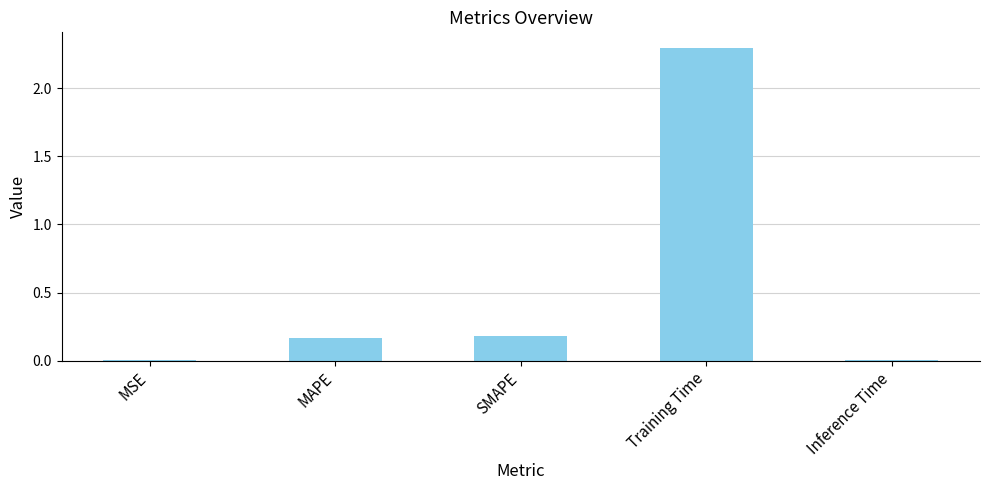

Which label corresponds to the largest value in the chart?

Training Time